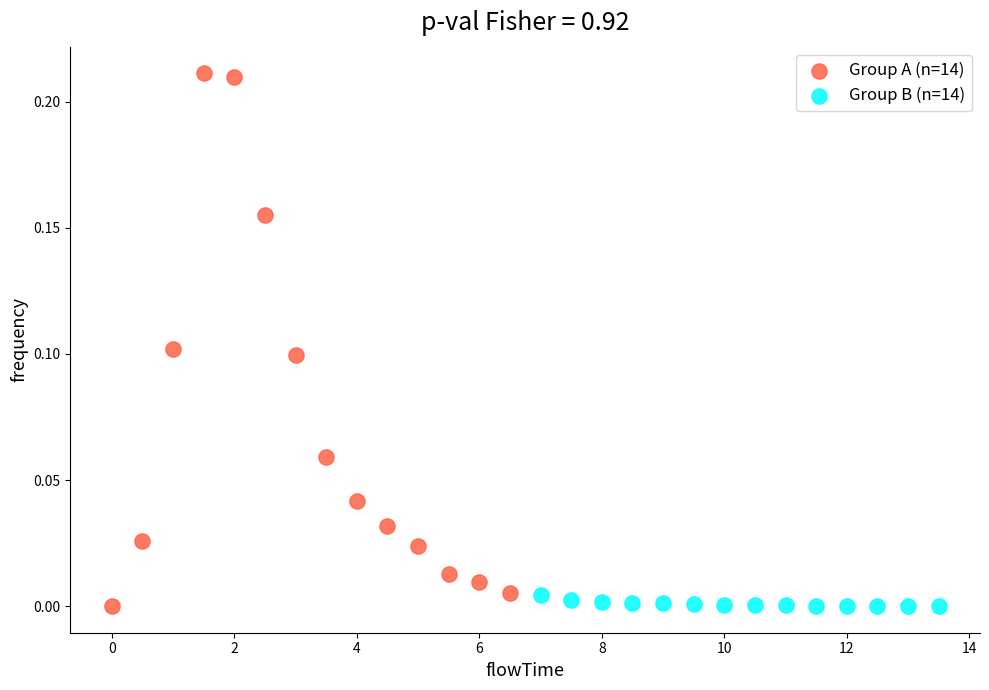

Which series reaches the maximum Y coordinate?

Group A (n=14)